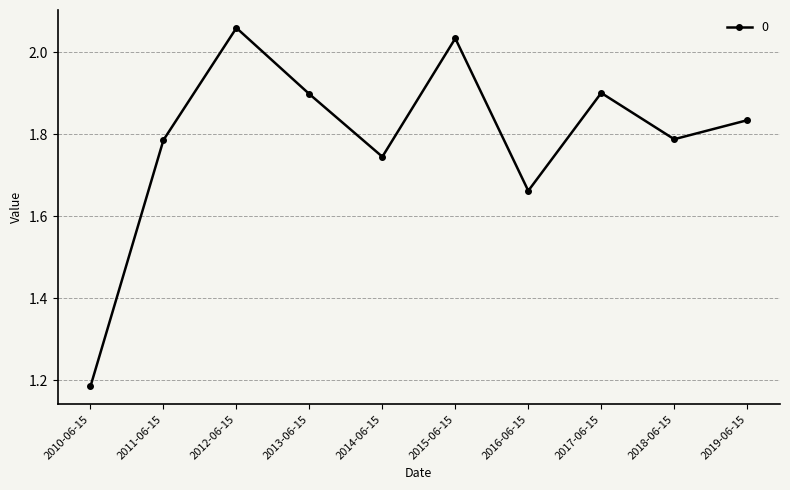

At which category does the data reach its first local peak?

2012-06-15